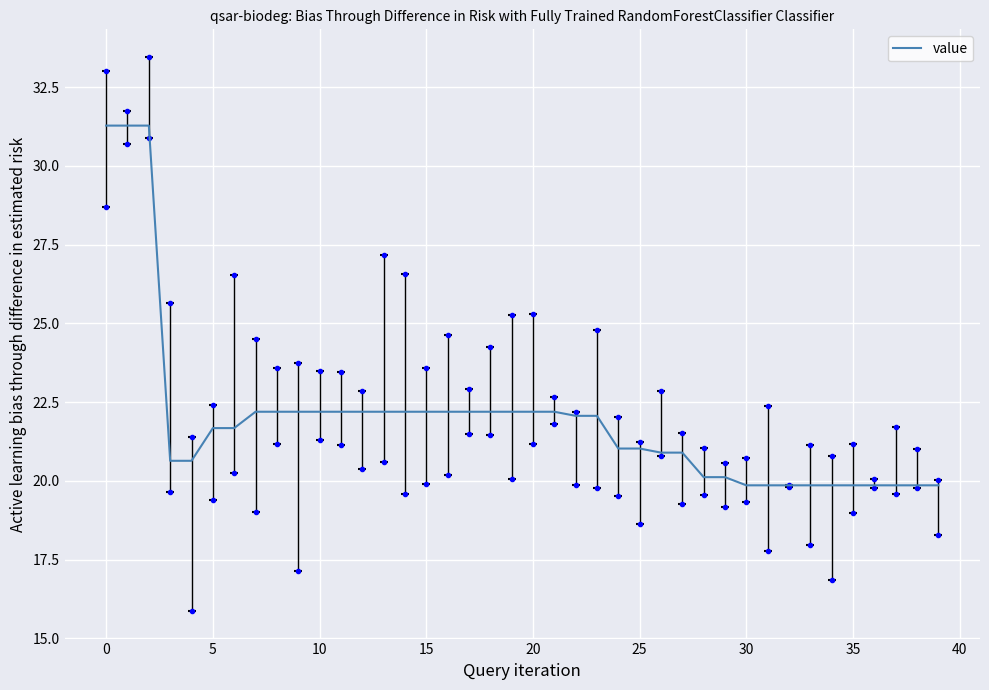

What is the value of the 32nd point from the left?

19.9